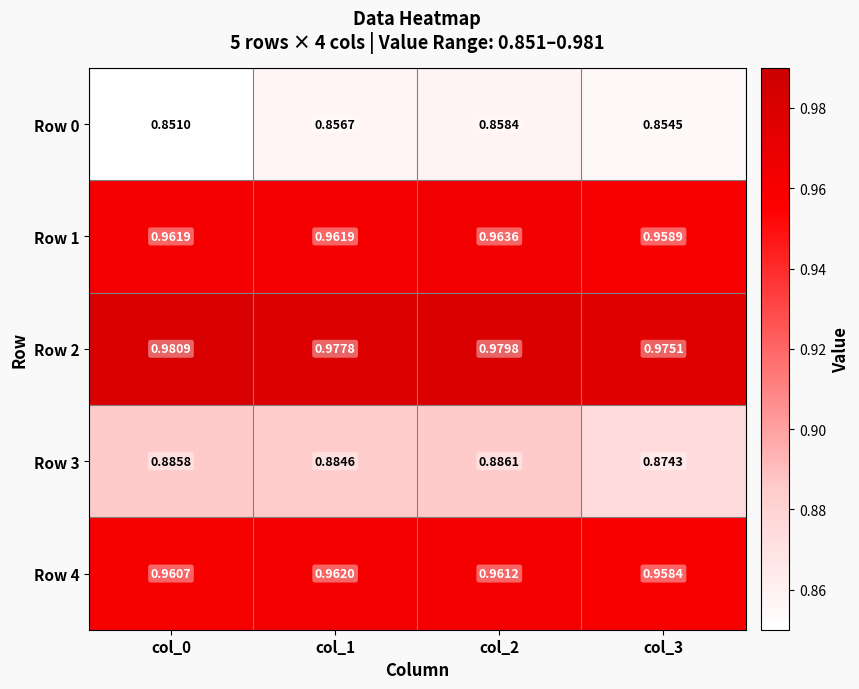

How many data points does each series have?

4